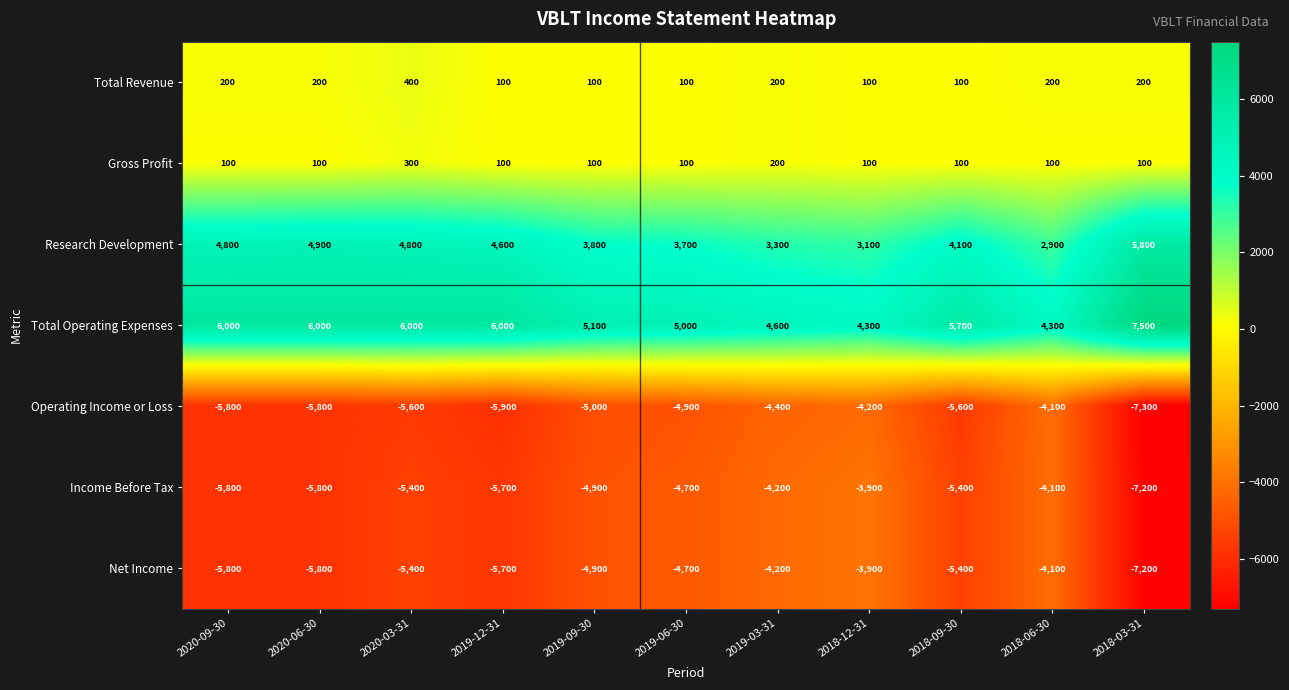

How many data points in Total Operating Expenses are less than 5700?

5